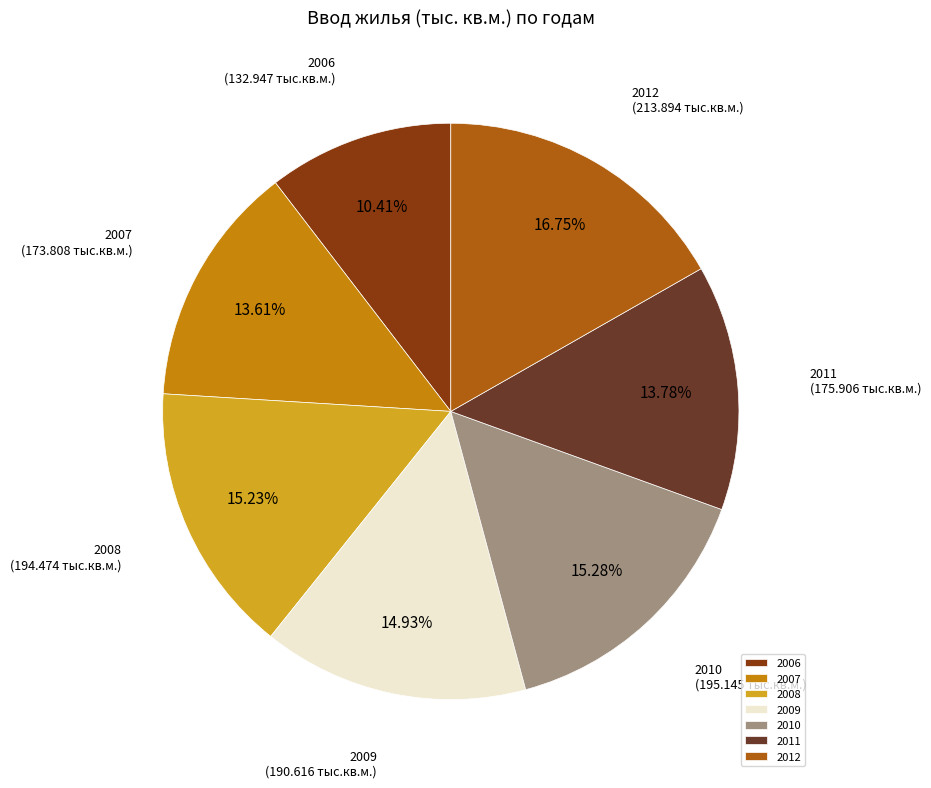

Is there any slice that represents more than half of the pie?

No